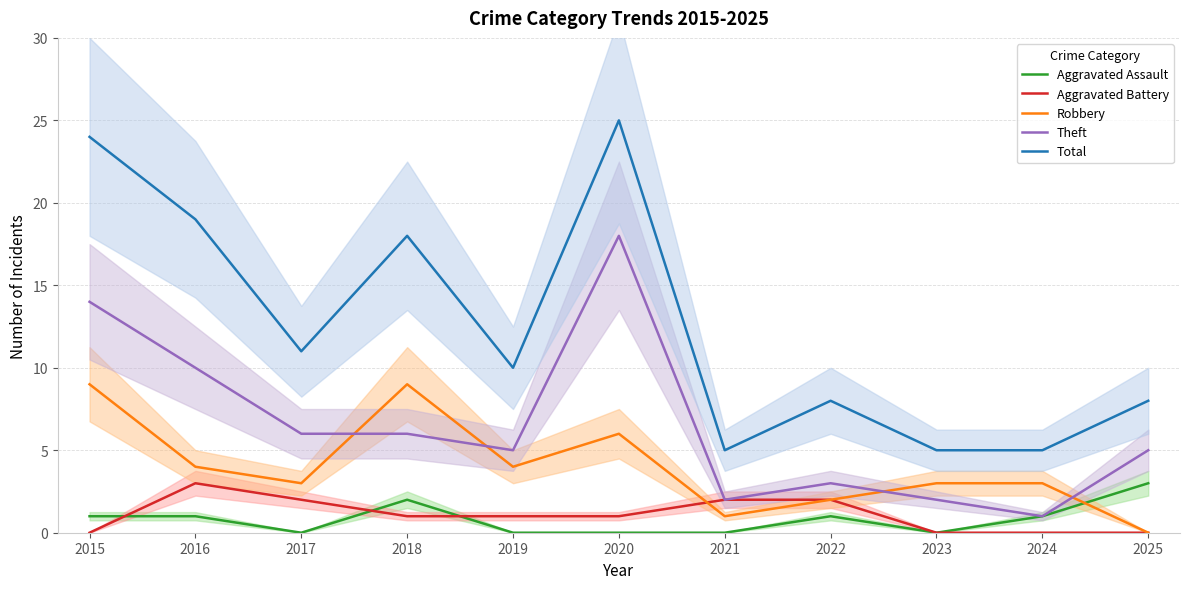

At which category is the sum across all series the highest?

2020